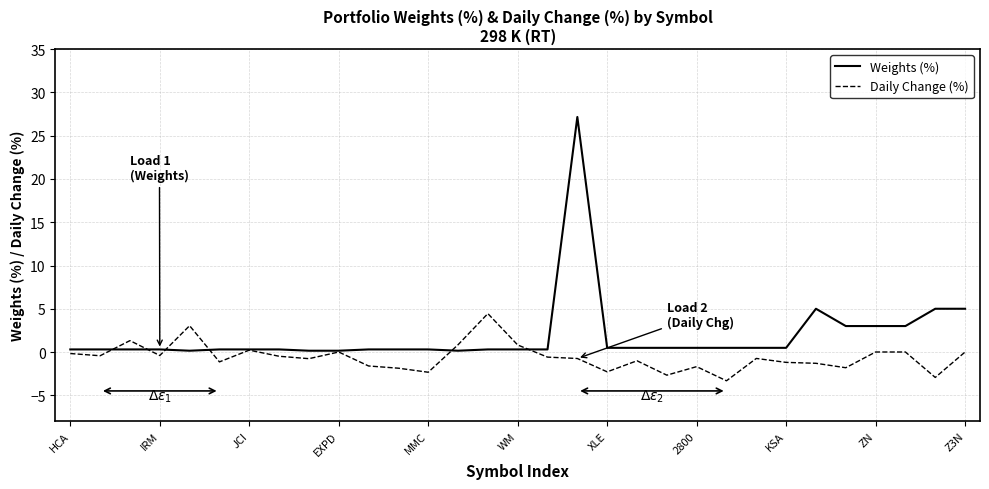

Which series has the largest range (max minus min)?

Weights (%)